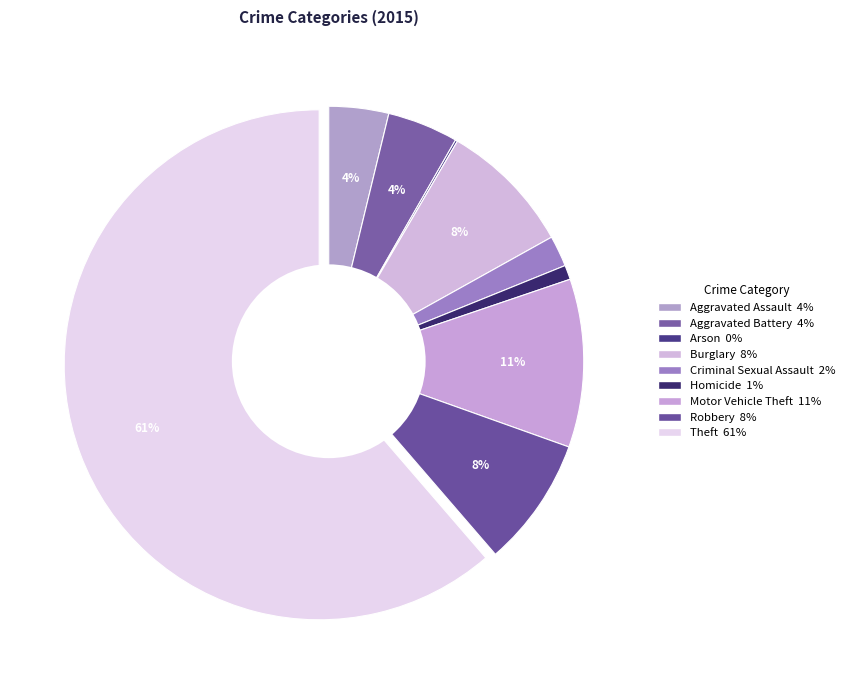

What percentage is the Homicide slice, to the nearest percent?

1%